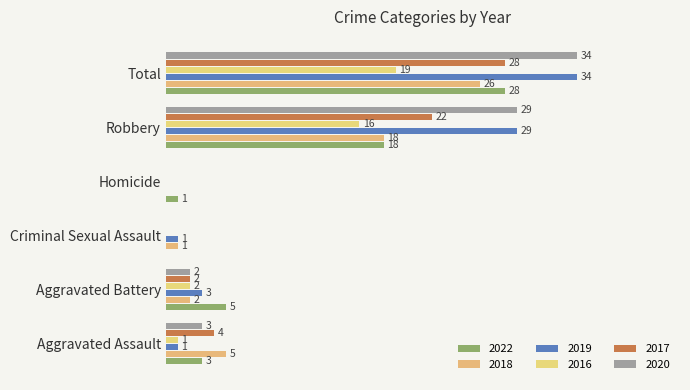

What are all the series names shown in the legend?

2022, 2018, 2019, 2016, 2017, 2020